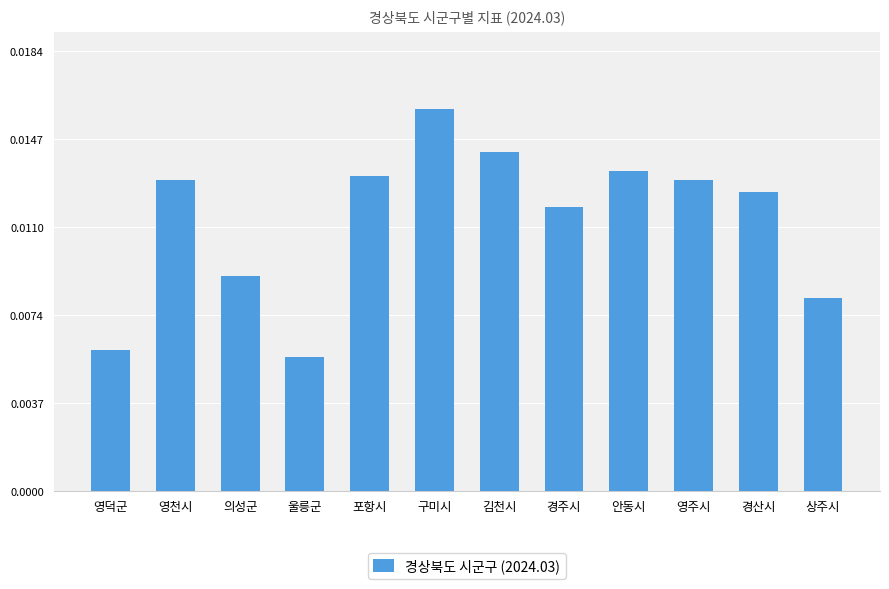

At which category does the chart reach its peak across all series?

구미시